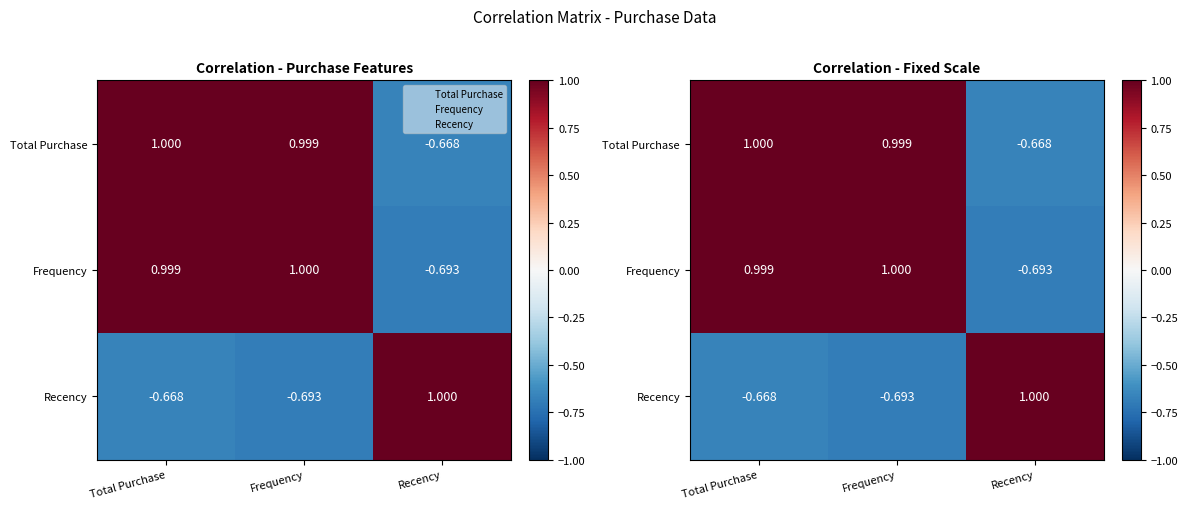

At which label does Recency reach its peak?

Recency